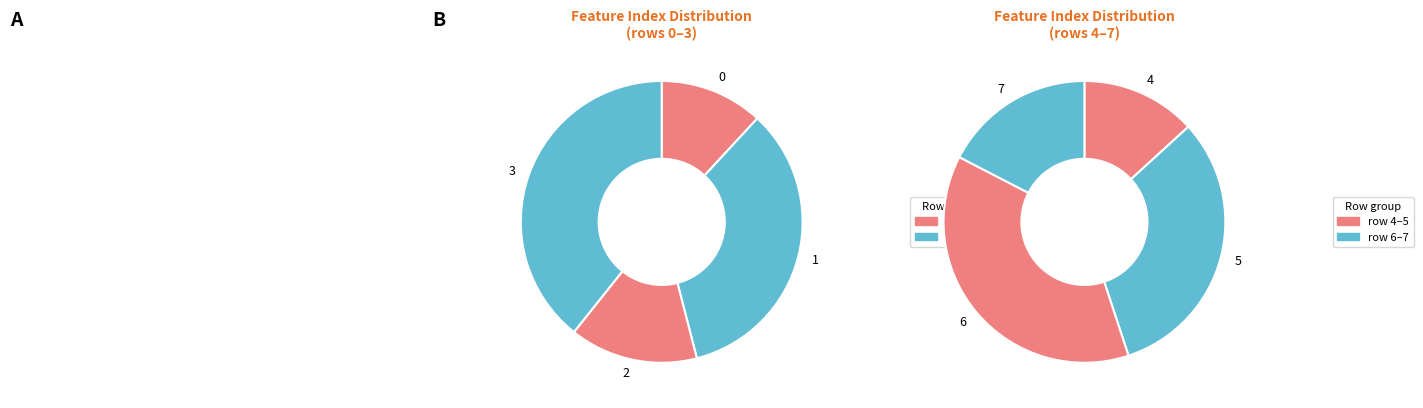

To the nearest percent, what is the average slice percentage?

12%